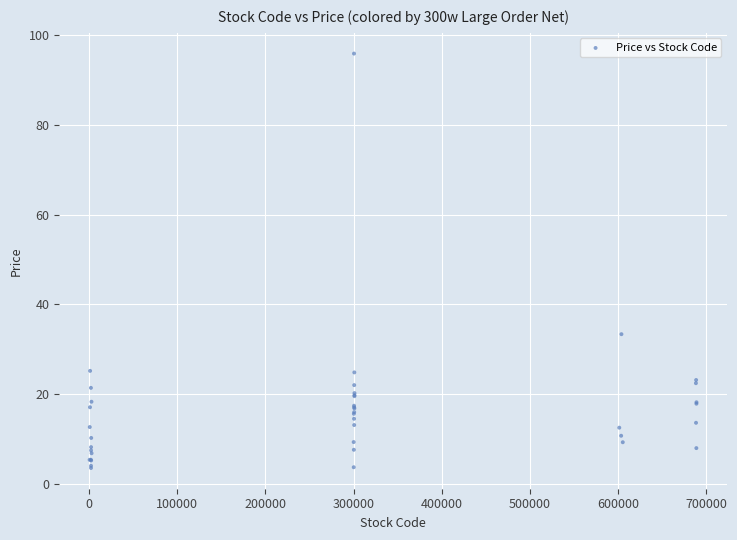

What Y value in the scatter plot is closest to 49?

33.3